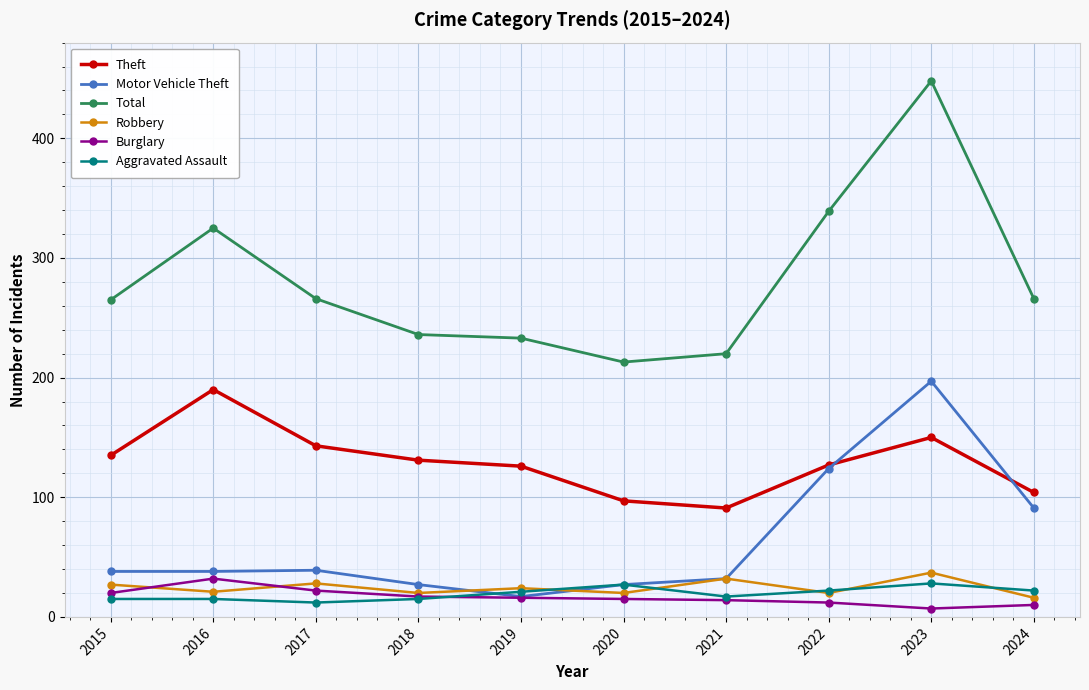

True or false: Theft and Total intersect in this chart.

False